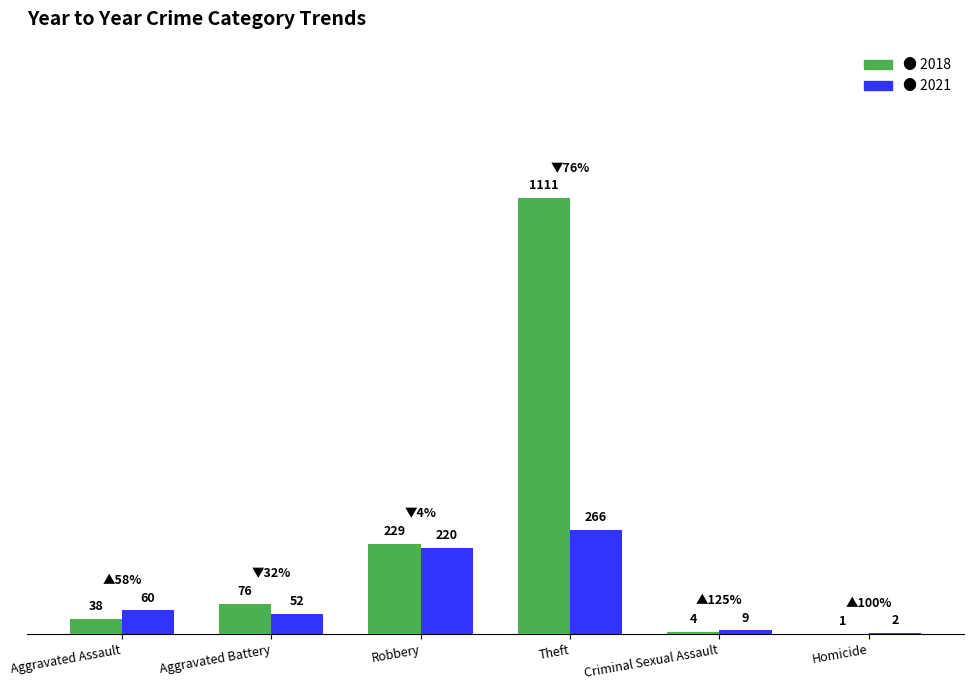

Reading right to left, extract all data points from this chart.

2018: Homicide=1	Criminal Sexual Assault=4	Theft=1111	Robbery=229	Aggravated Battery=76	Aggravated Assault=38
2021: Homicide=2	Criminal Sexual Assault=9	Theft=266	Robbery=220	Aggravated Battery=52	Aggravated Assault=60